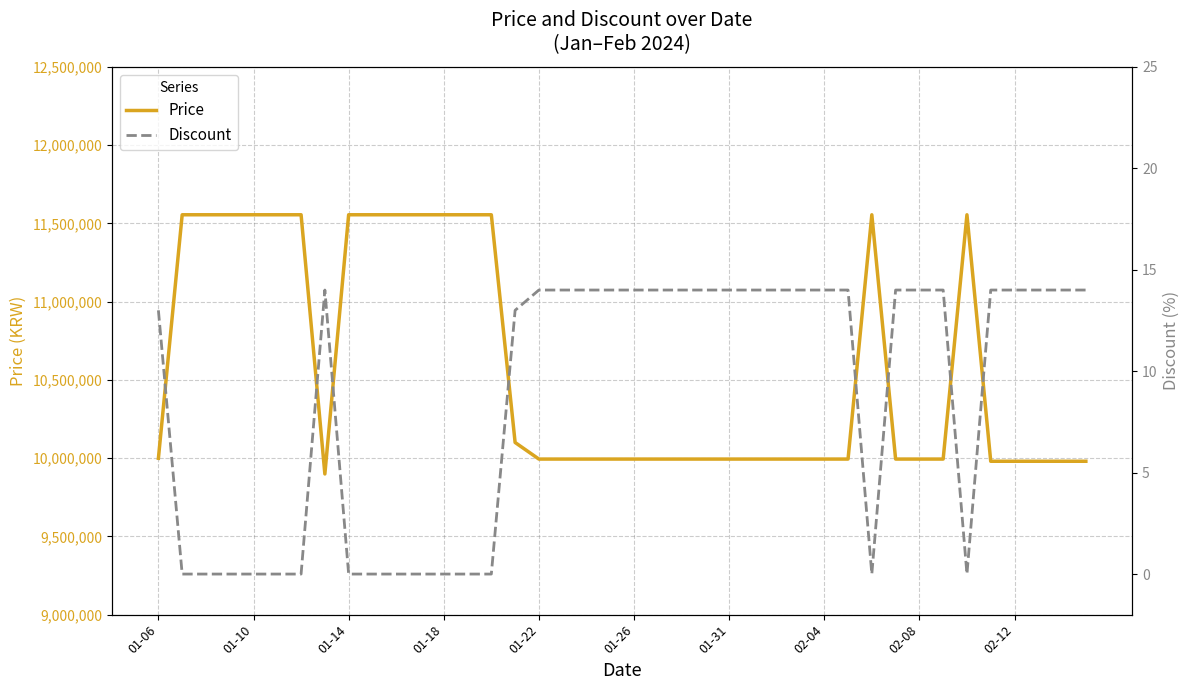

What is the average value of the Price series?

10578025